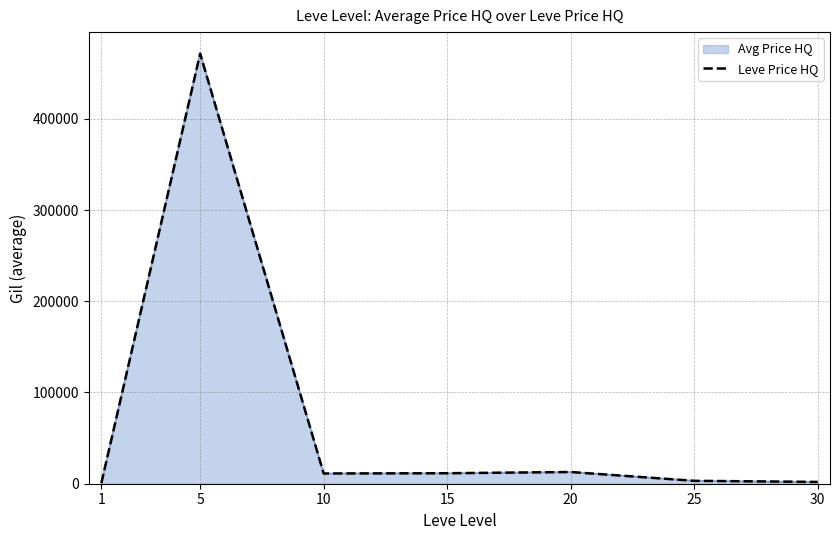

At which category is the sum across all series the highest?

5